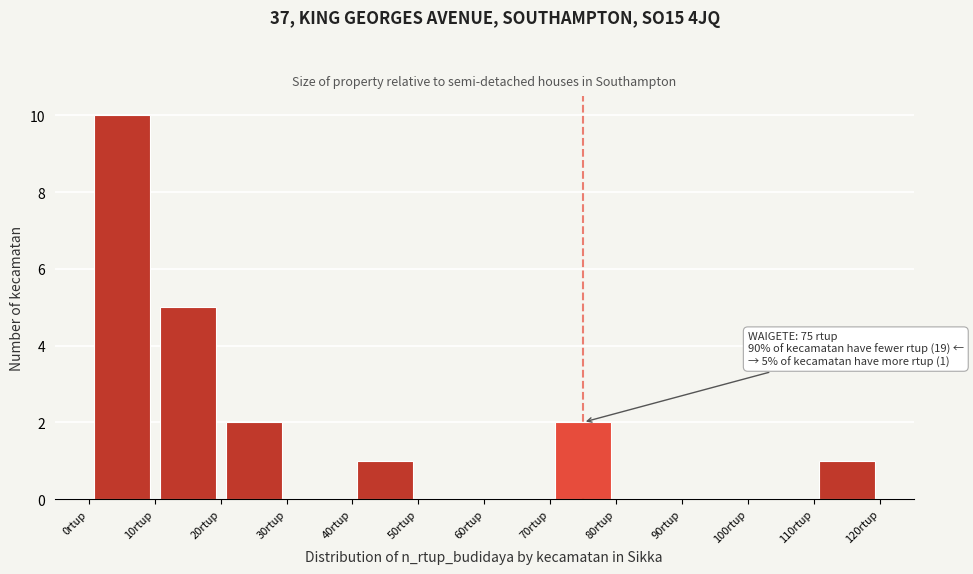

Over which range of the x-axis is the bar tallest?

0 to 10